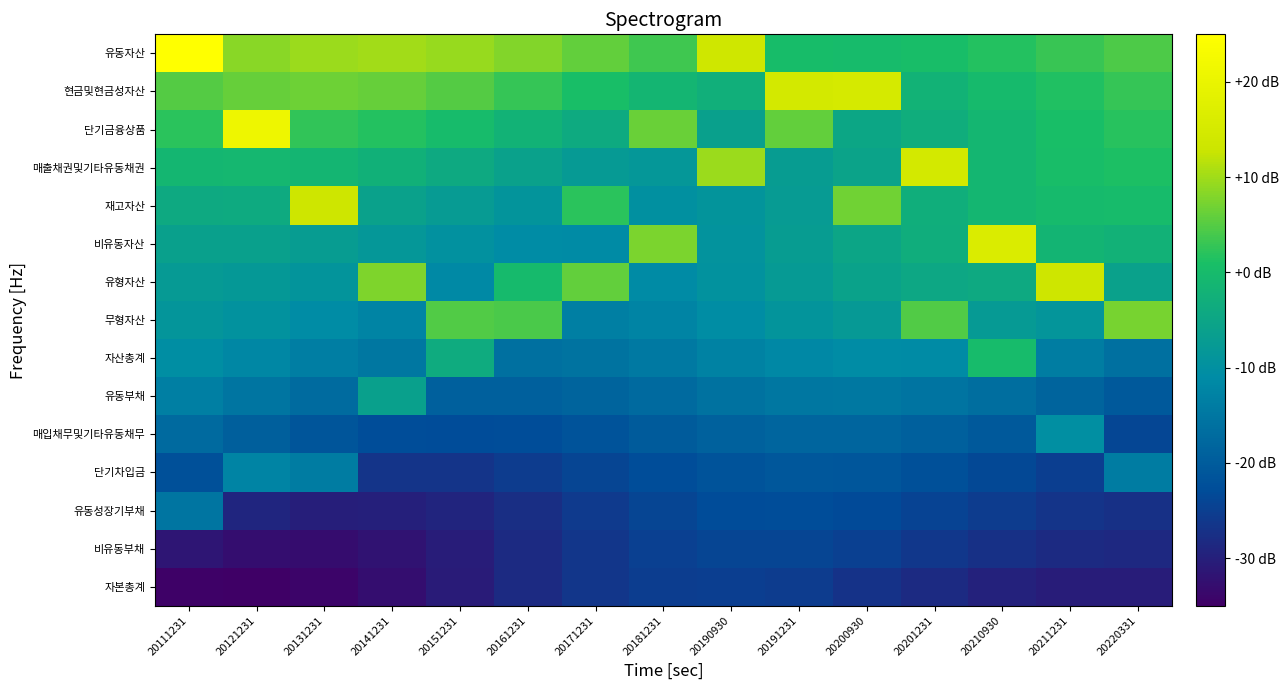

What is the spread (max minus min) of values at 20171231?

32.5